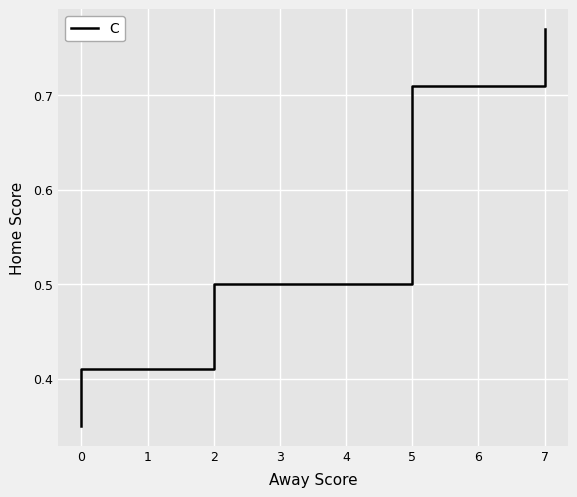

What is the maximum value shown in the chart?

0.8